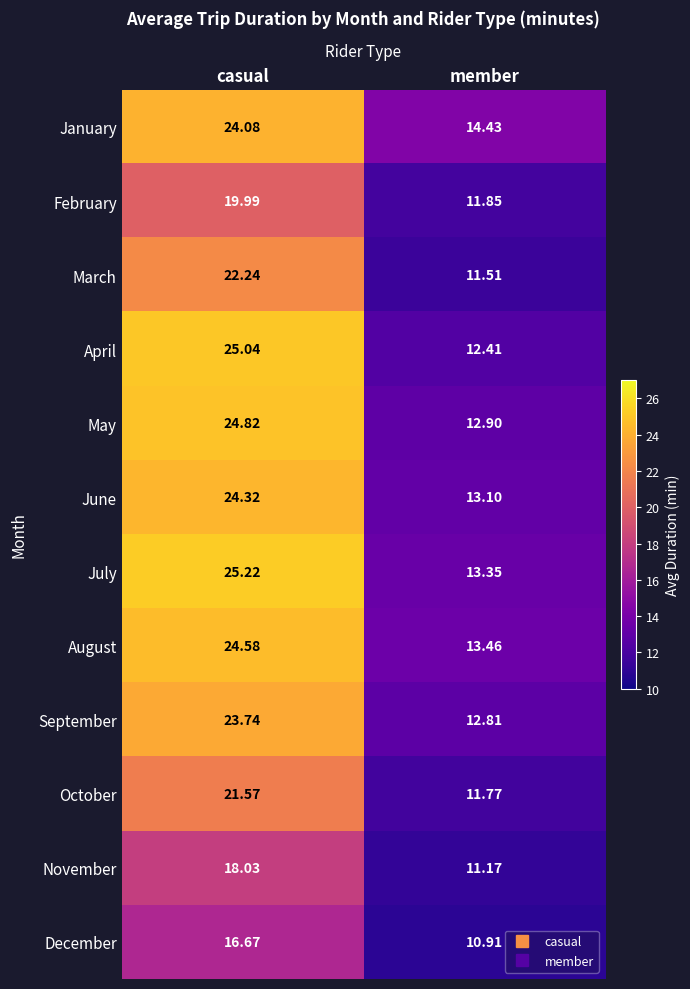

At how many categories does at least one series exceed 11?

2